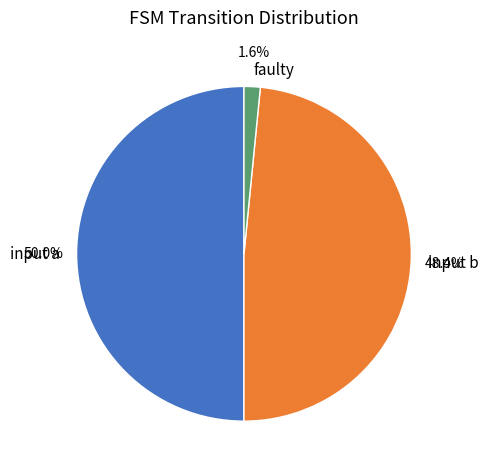

Between faulty and input b, which is larger?

input b